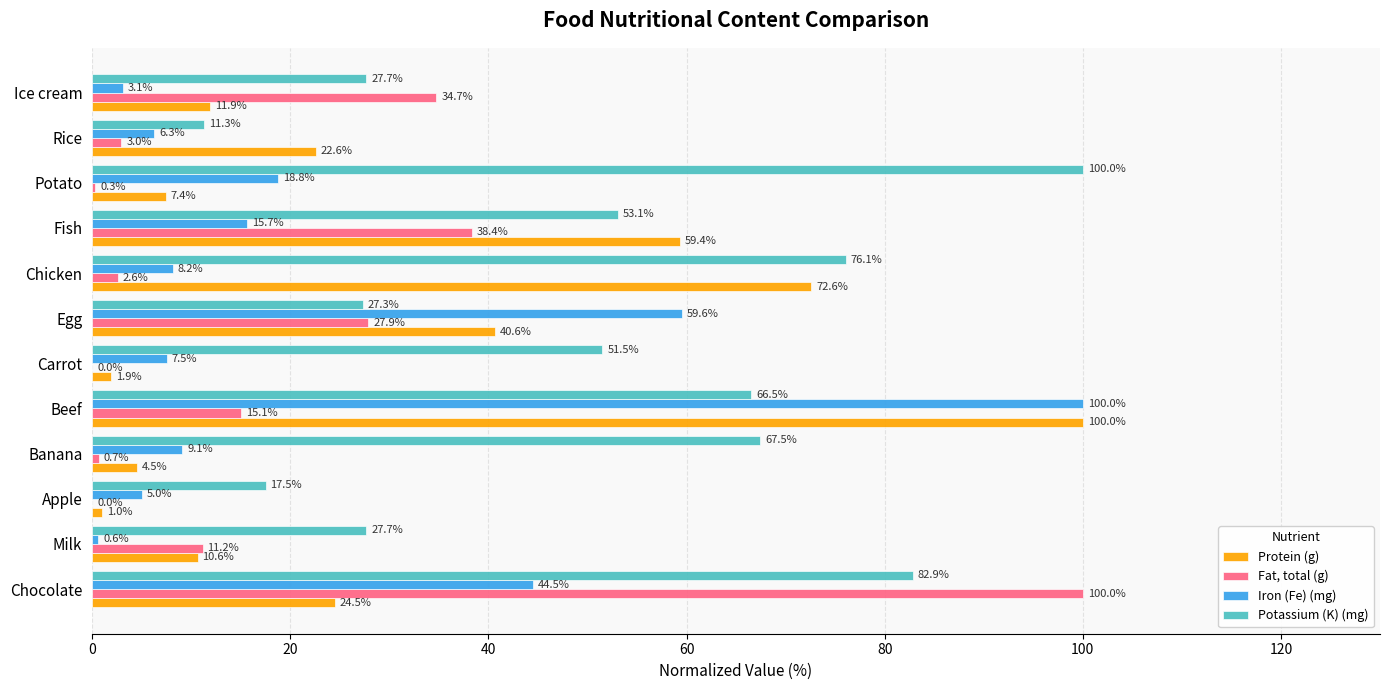

True or false: Protein (g) has a value of 100.8 at Chicken.

False